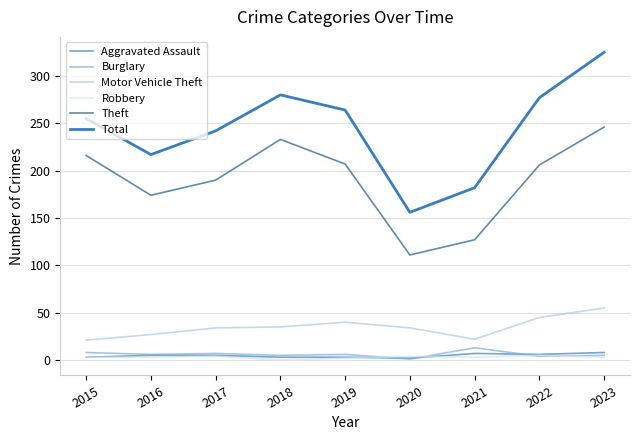

What is the value of the Theft point at the 3rd from the left?

190